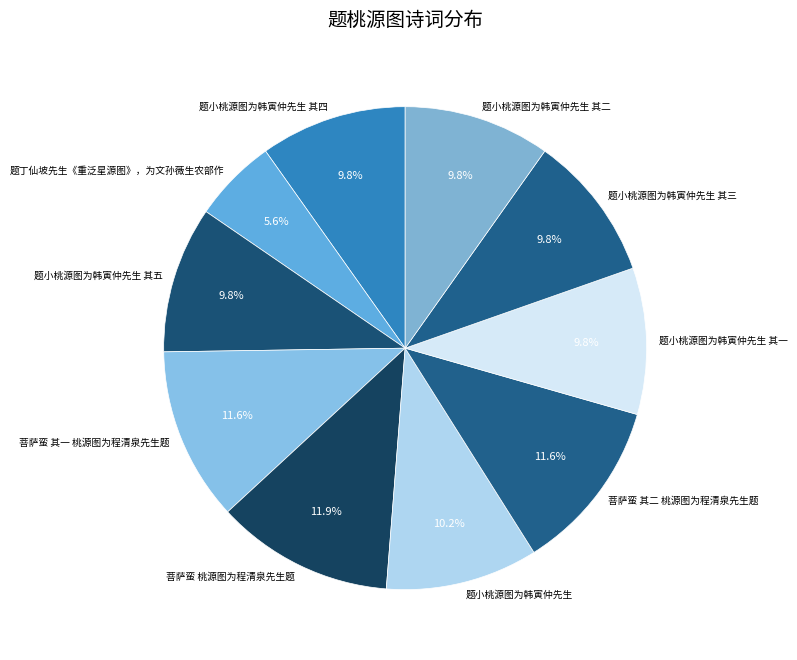

Which slice is the smallest?

题丁仙坡先生《重泛星源图》，为文孙薇生农部作